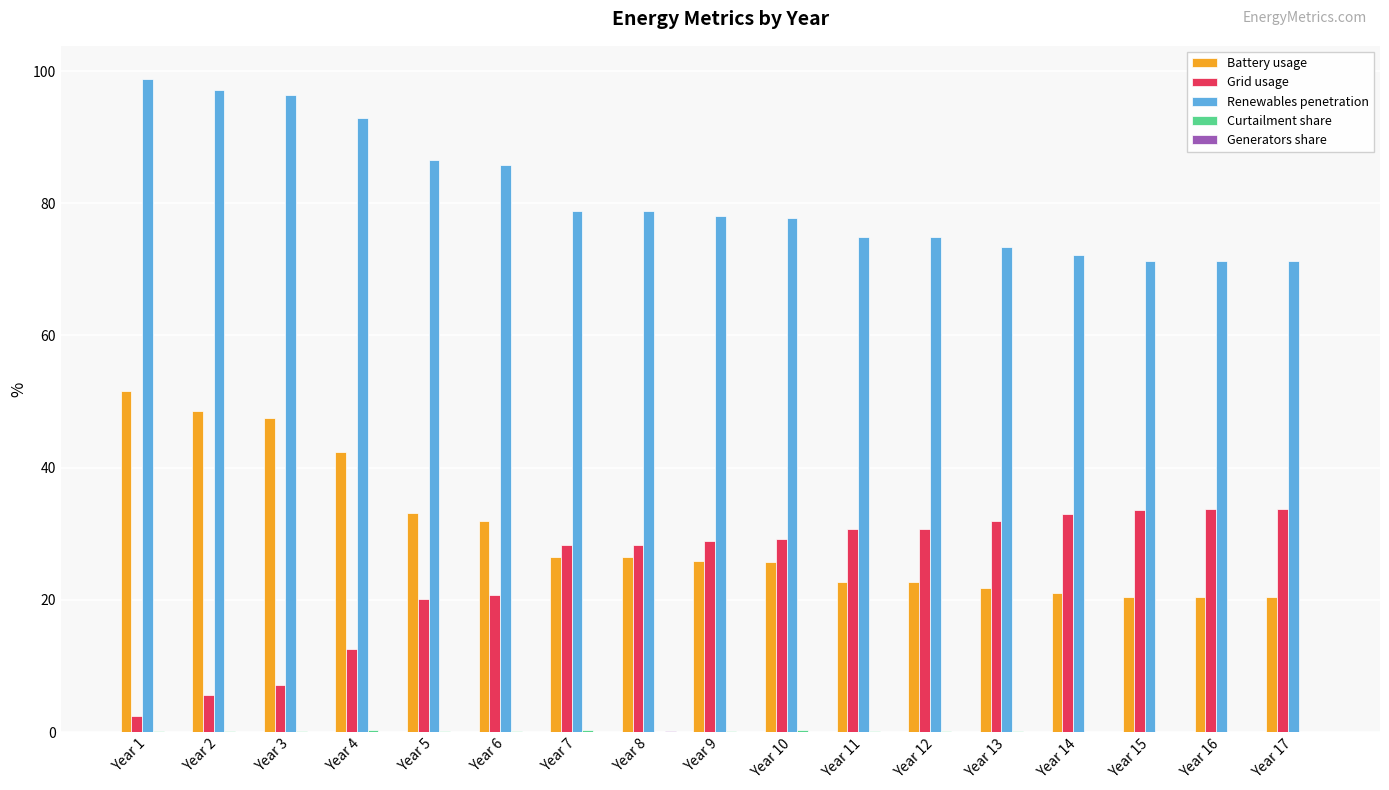

How many groups of bars are there?

17